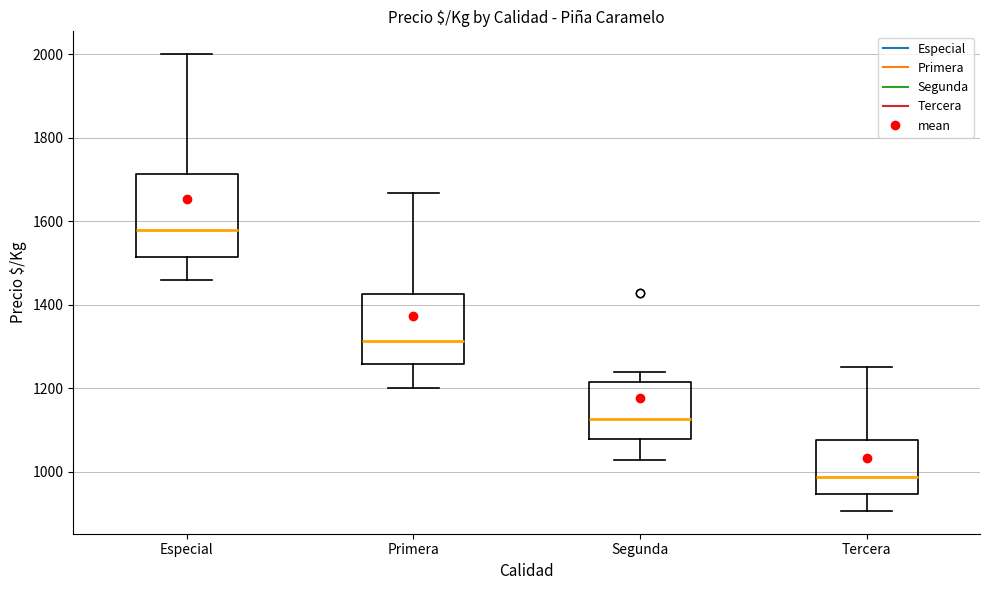

Reading left to right, transcribe this box plot: for each box, give where its median line is, the range the box spans, and where its two whiskers end, as read against the y-axis. The values are not printed on the chart, so give them approximately, as read against the axis.

Especial: median 1580, box 1520 to 1720, whiskers 1460 to 2000
Primera: median 1320, box 1260 to 1420, whiskers 1200 to 1660
Segunda: median 1120, box 1080 to 1220, whiskers 1020 to 1240
Tercera: median 980, box 940 to 1080, whiskers 900 to 1260